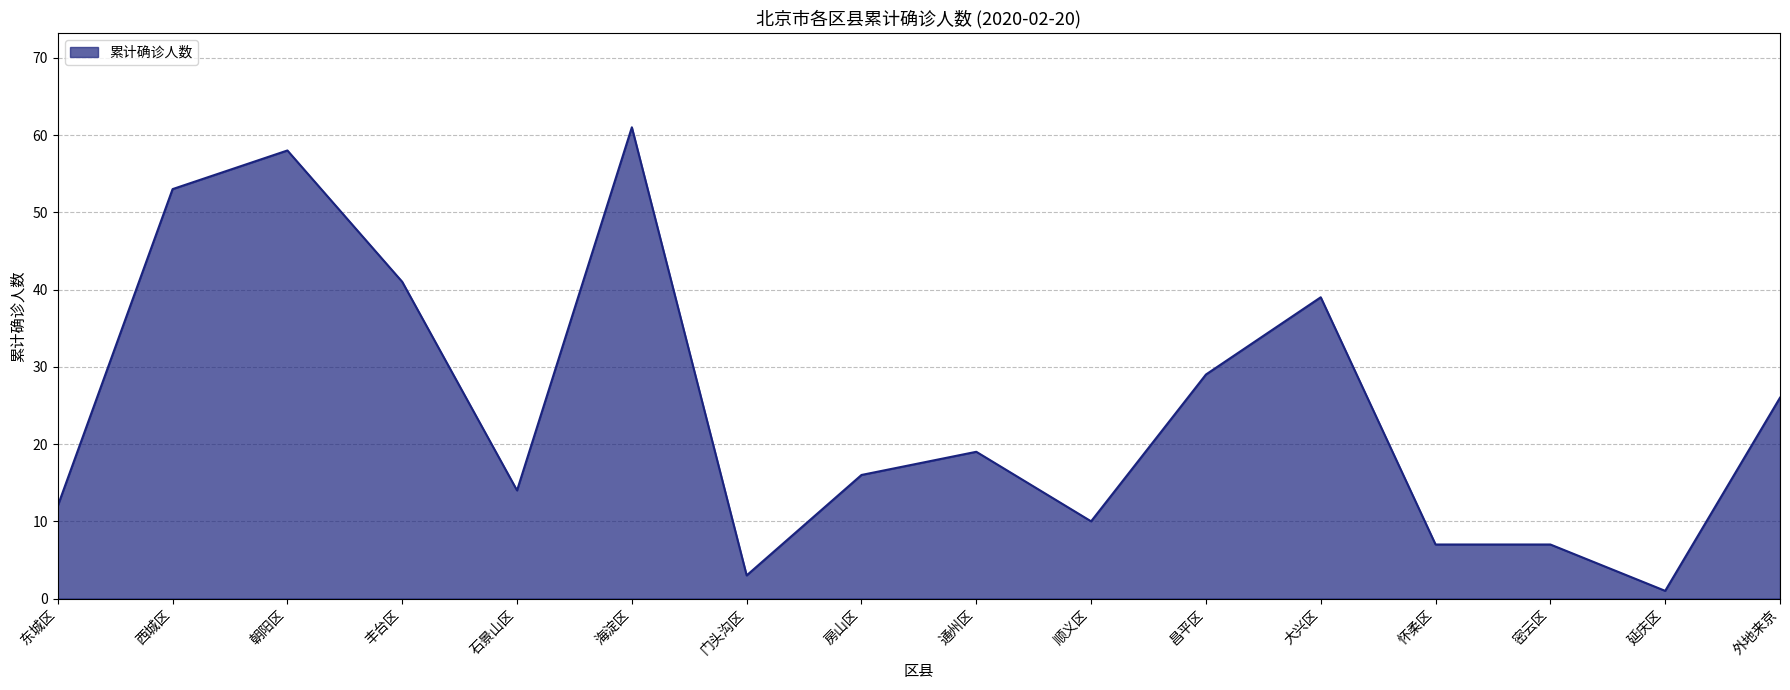

Reading left to right, extract all data points from this chart.

12	53	58	41	14	61	3	16	19	10	29	39	7	7	1	26